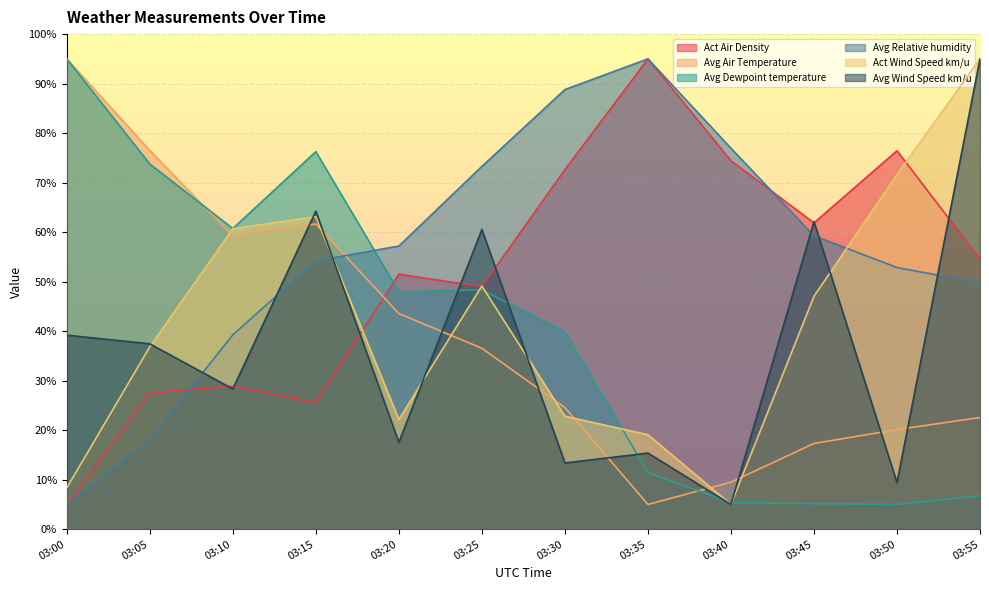

At which category does Act Air Density reach its first local valley?

03:15